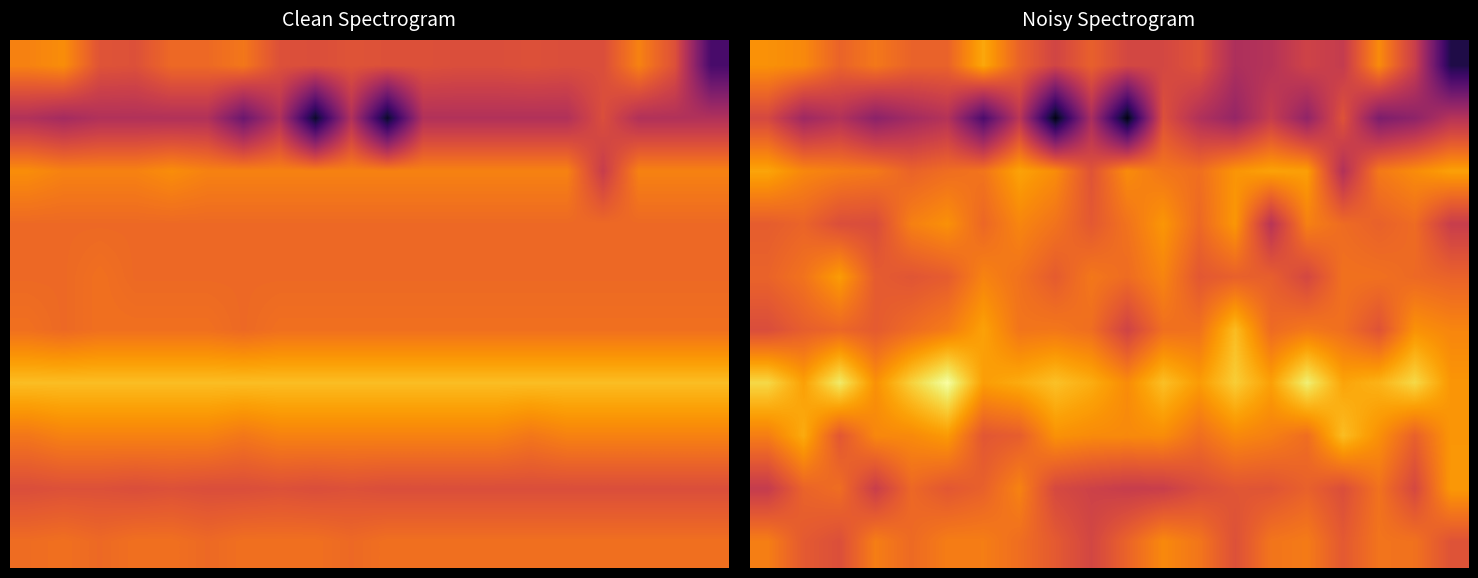

At how many categories does at least one series exceed 0?

20